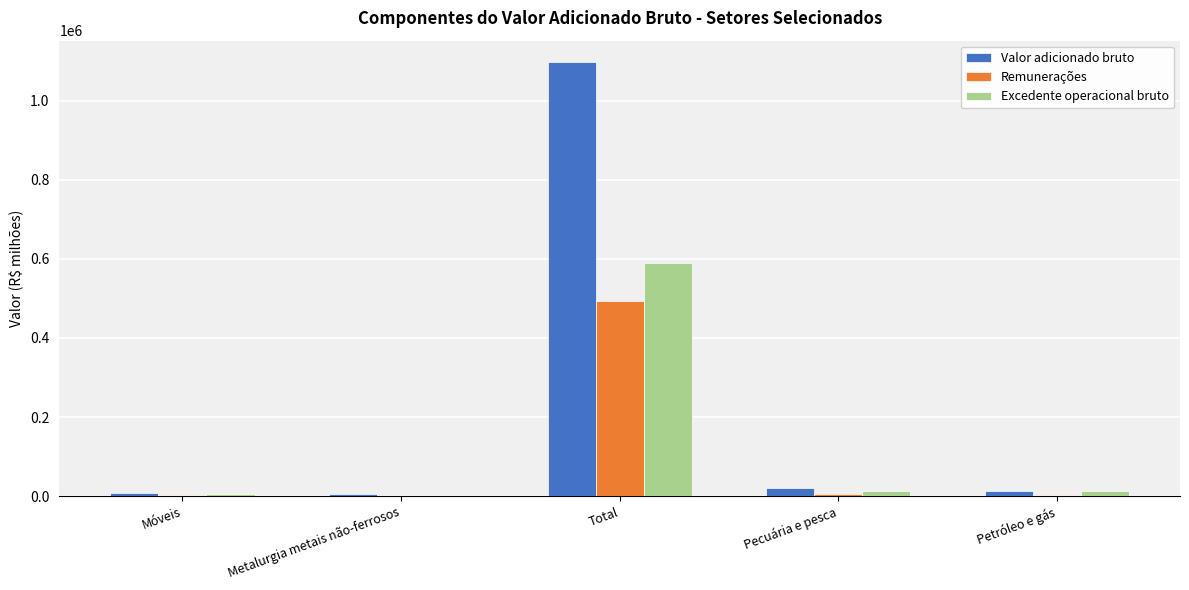

At which category is the sum across all series the highest?

Total